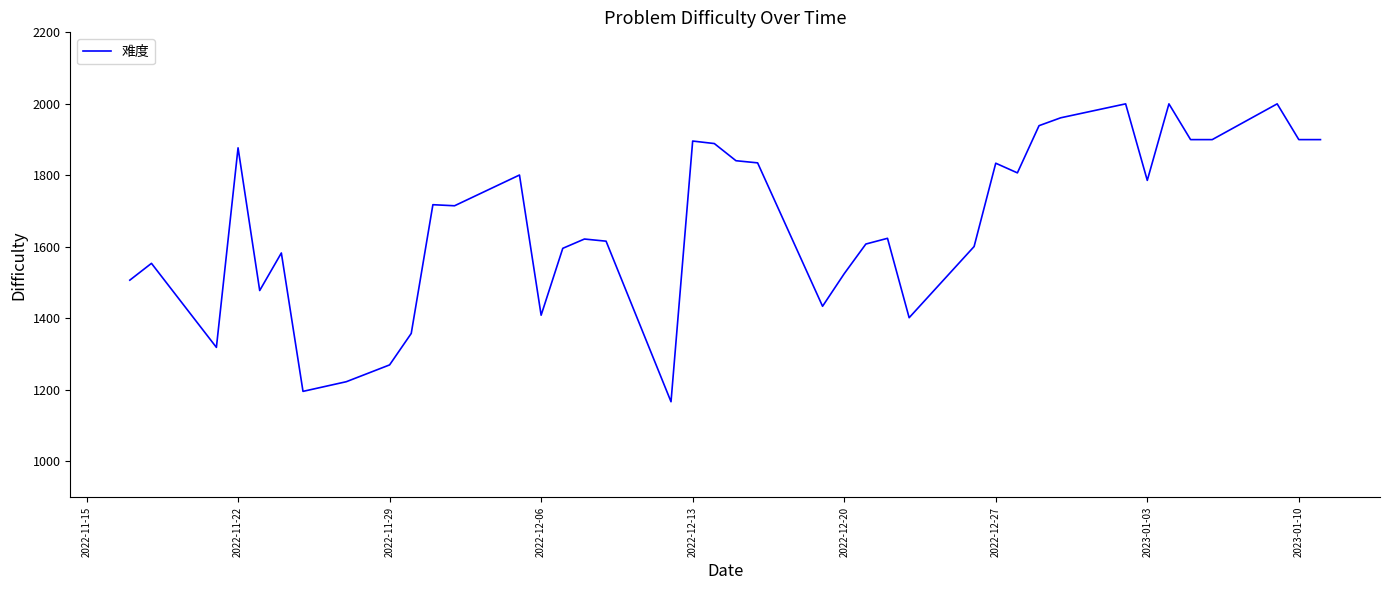

What is the smallest value displayed?

1167